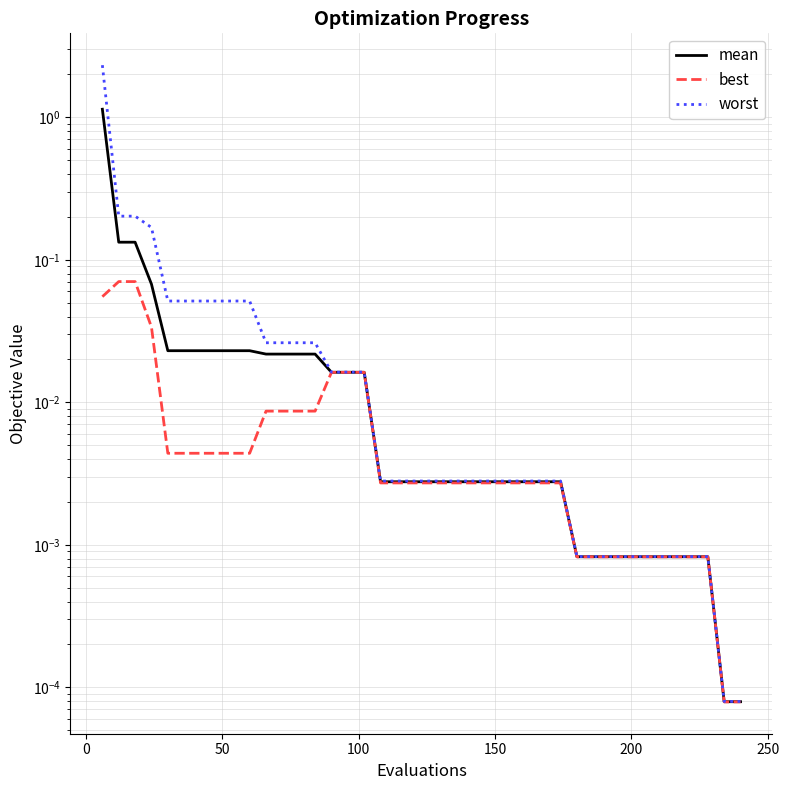

What is the difference between the maximum and minimum values in the mean series?

1.1